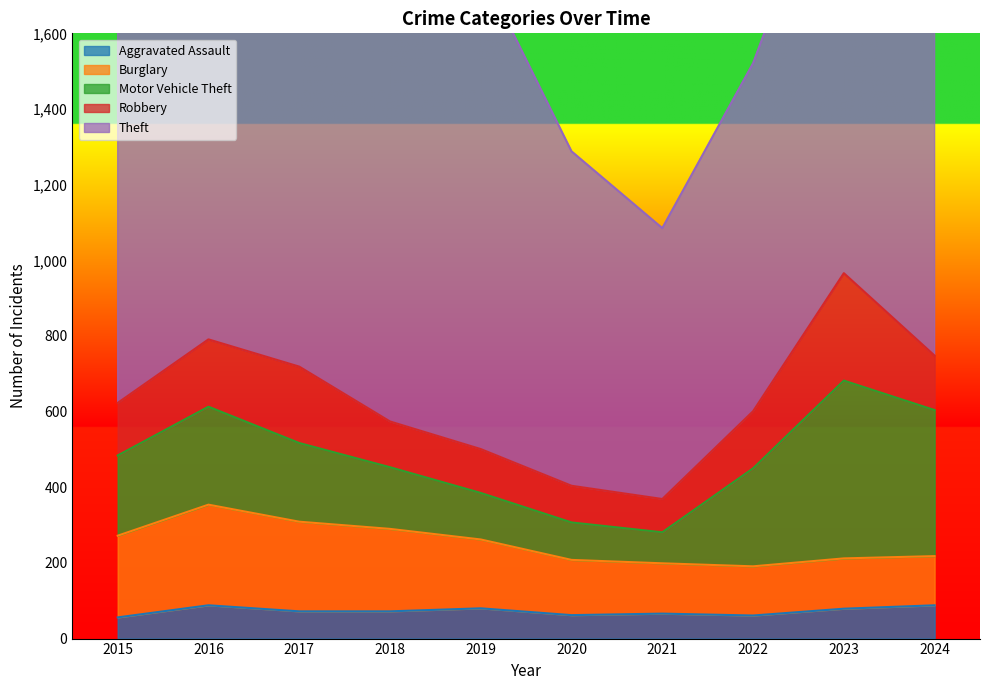

What are all the series names shown in the legend?

Aggravated Assault, Burglary, Motor Vehicle Theft, Robbery, Theft